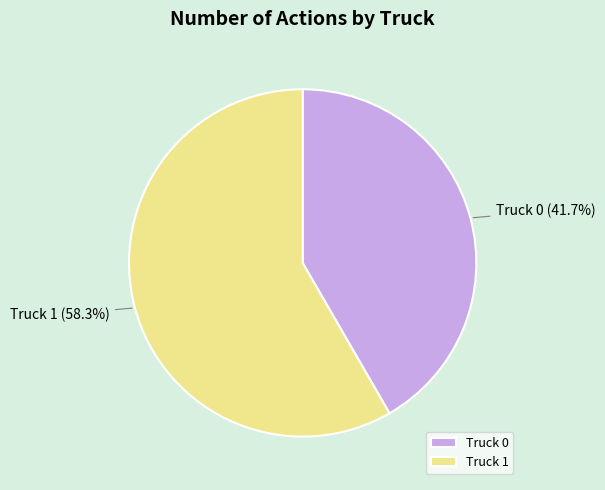

Which has a higher value, Truck 0 or Truck 1?

Truck 1